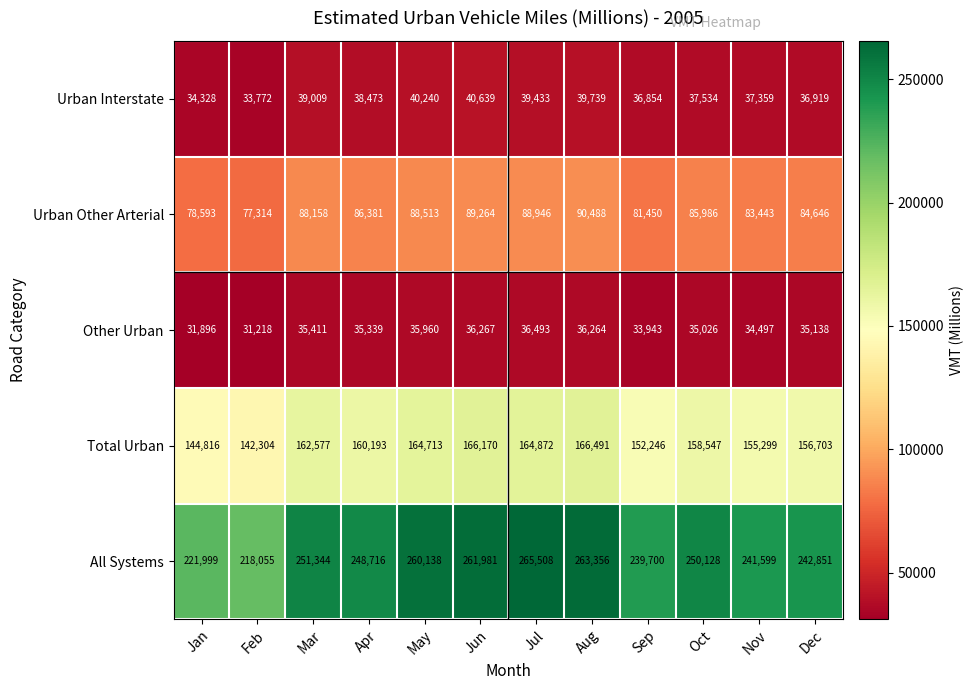

At how many categories does at least one series exceed 96077?

12